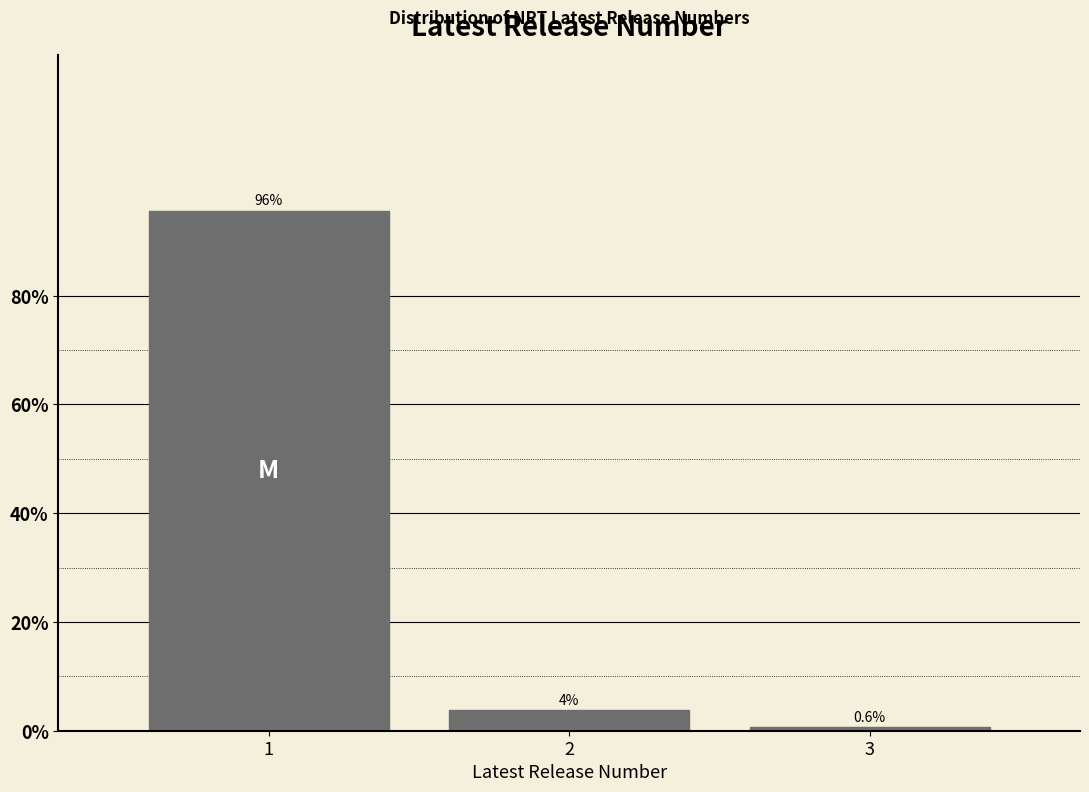

What is the difference between the maximum and minimum values?

95.0